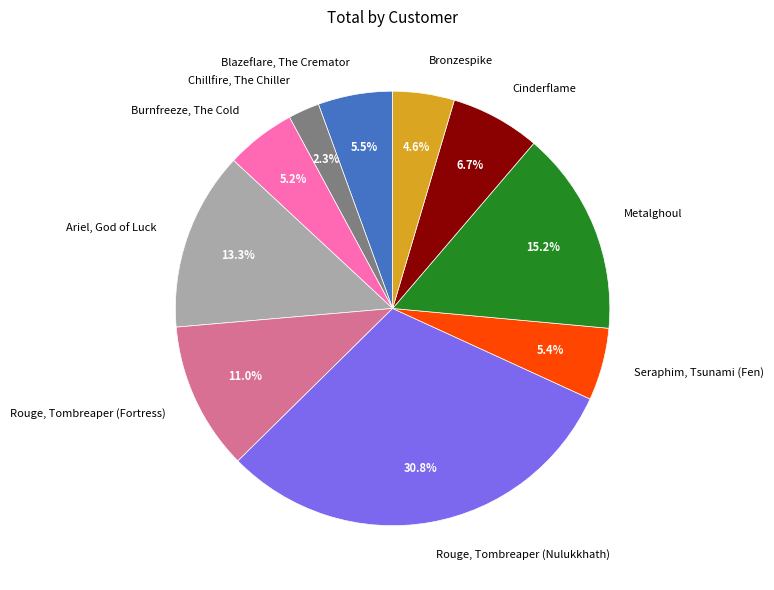

Which has a higher value, Metalghoul or Blazeflare, The Cremator?

Metalghoul